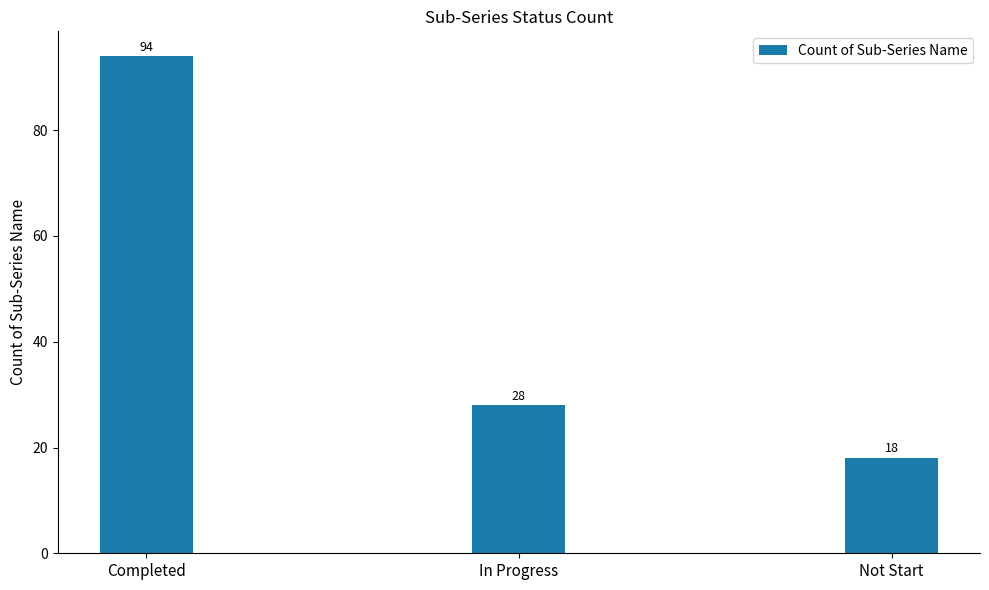

How many bars are there in total?

3